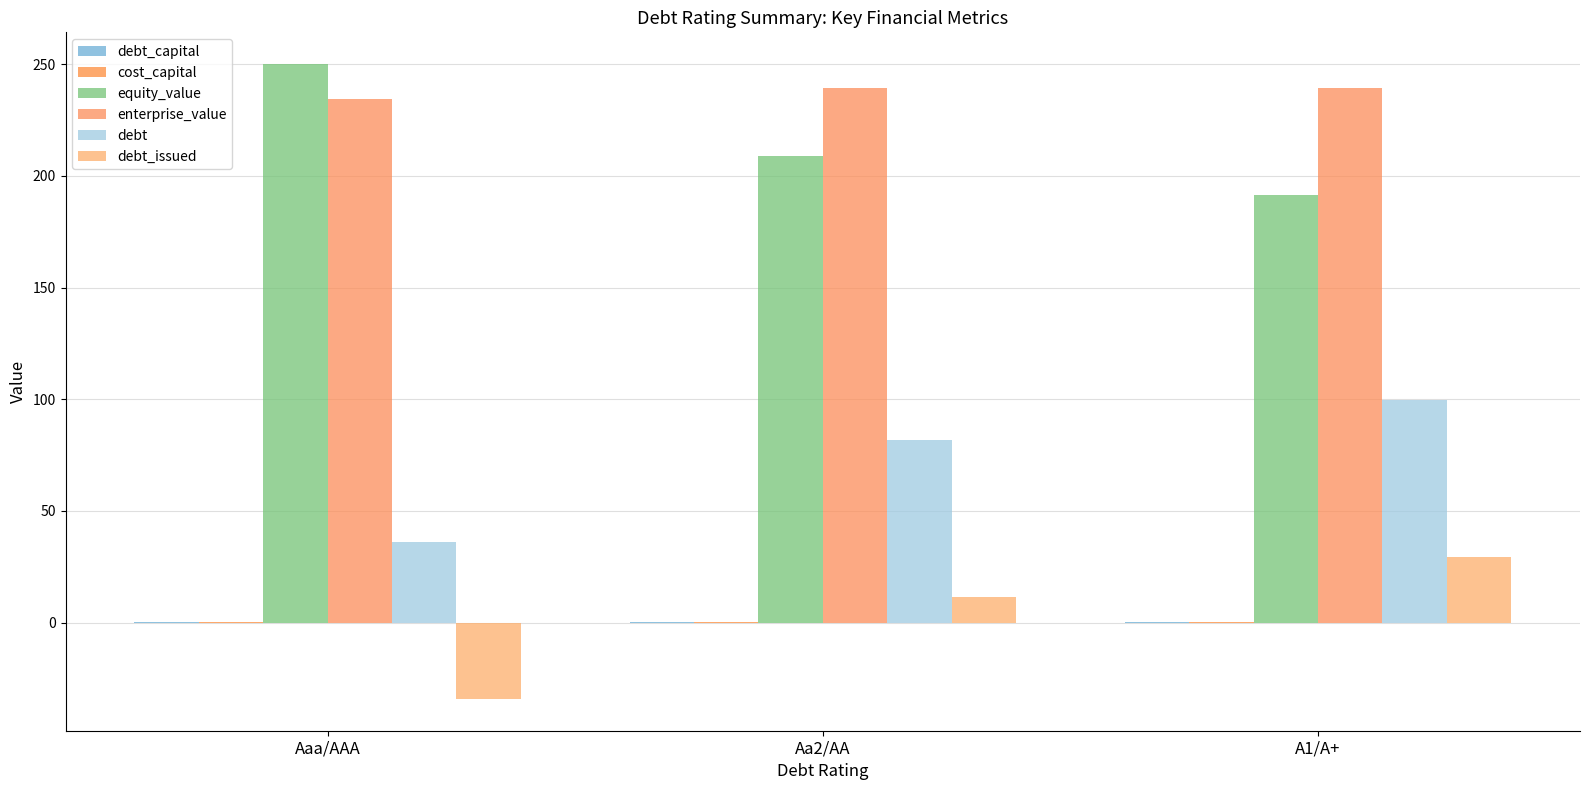

How many data points in debt are above 81?

2